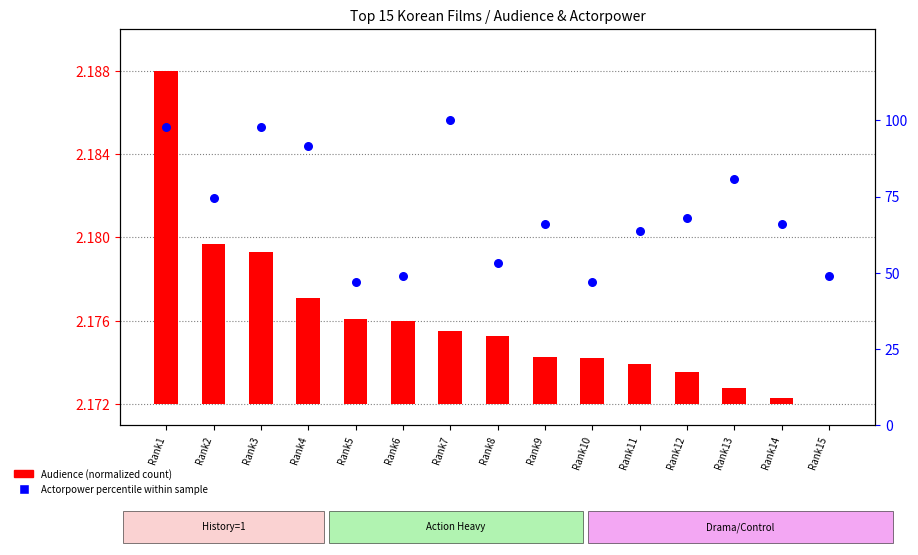

Which series has the largest total across all categories?

Actorpower percentile